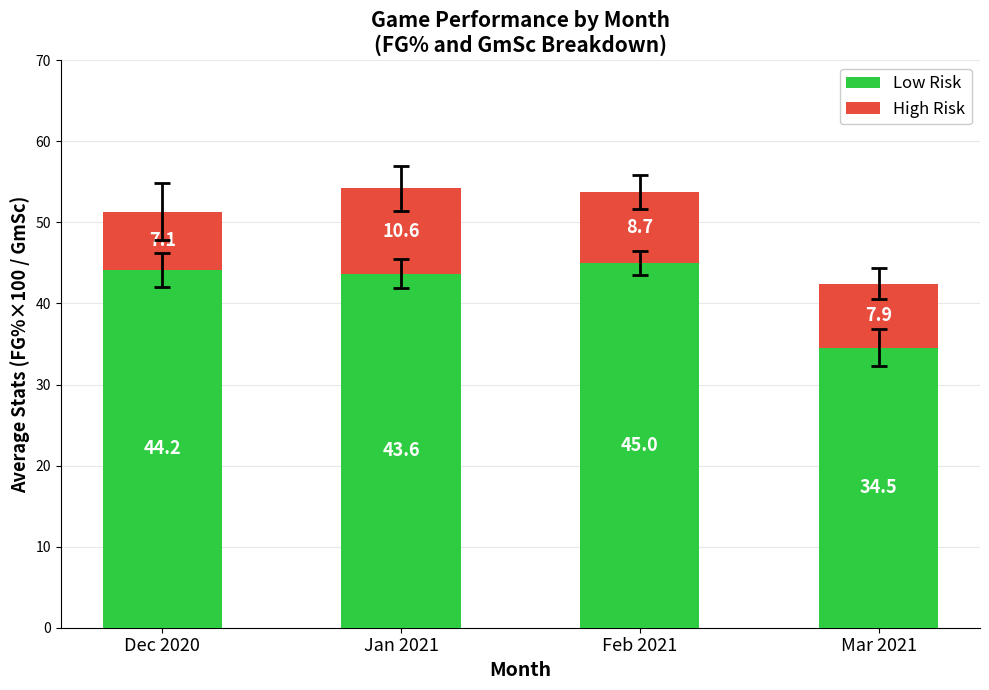

At which label does Low Risk first exceed 44?

Dec 2020